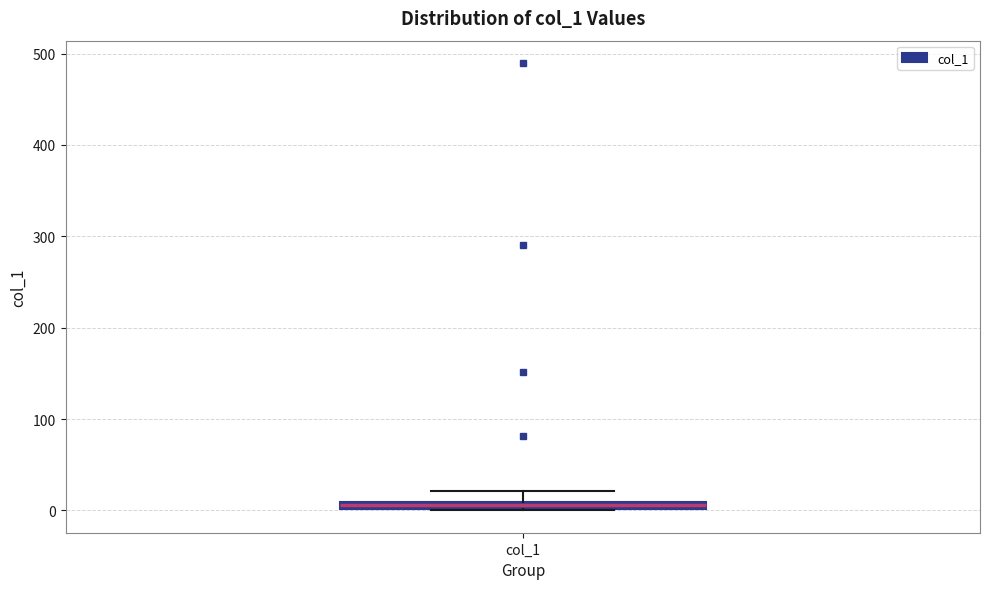

Where does the upper whisker of the box for col_1 end on the y-axis? The values are not printed on the chart, so give them approximately, as read against the axis.

20